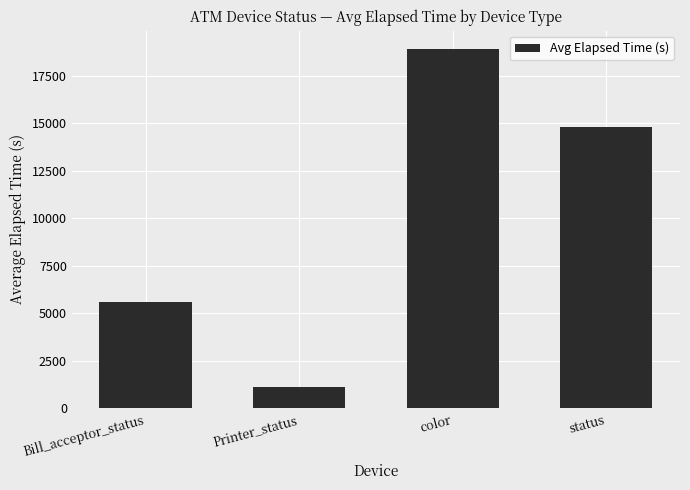

What is the average value?

10110